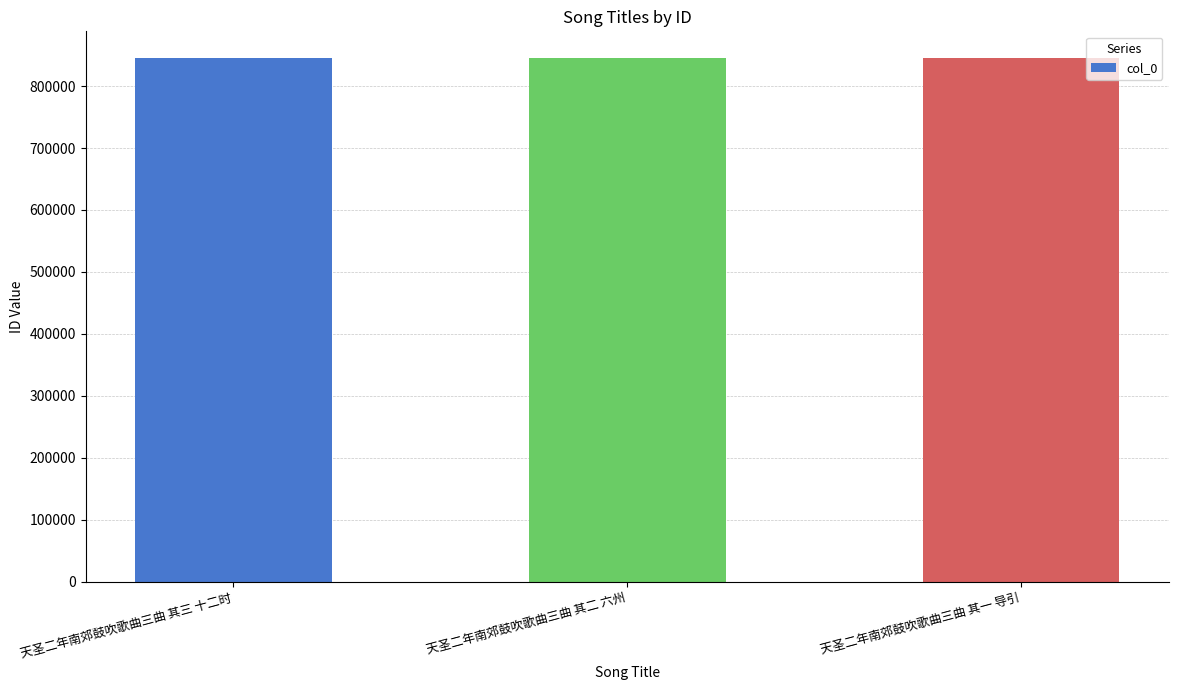

The value at 天圣二年南郊鼓吹歌曲三曲 其二 六州 is 845654. True or false?

True